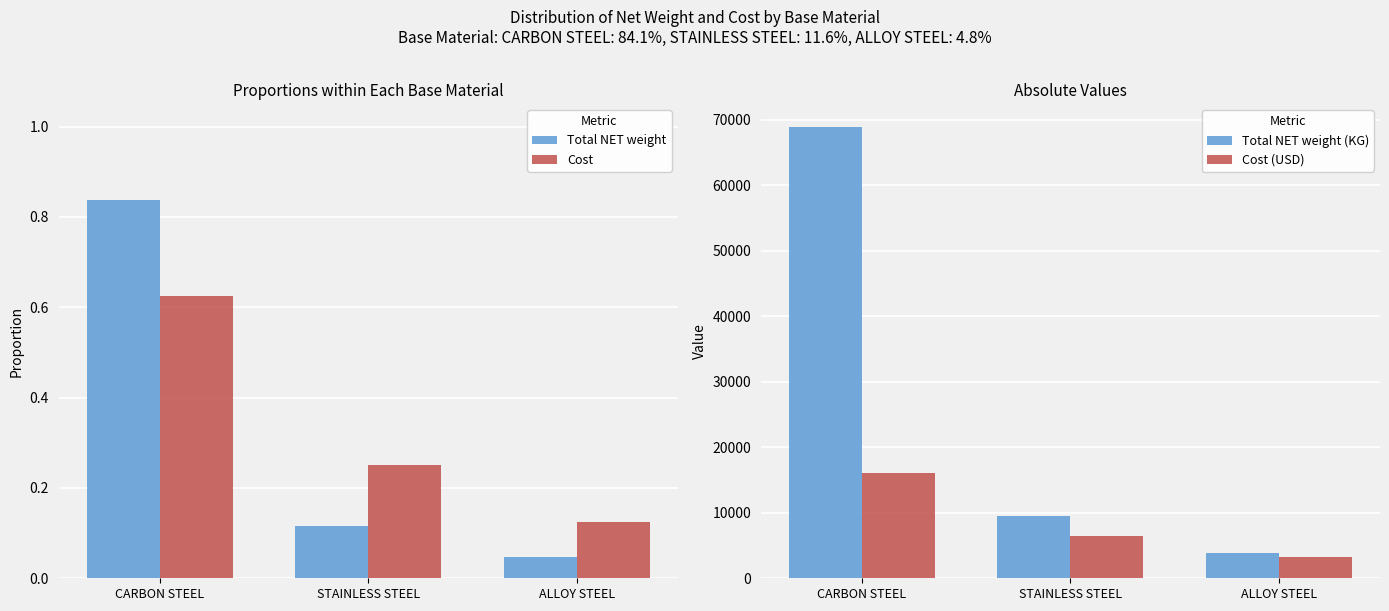

What is the total value across all series at CARBON STEEL?

84950.3